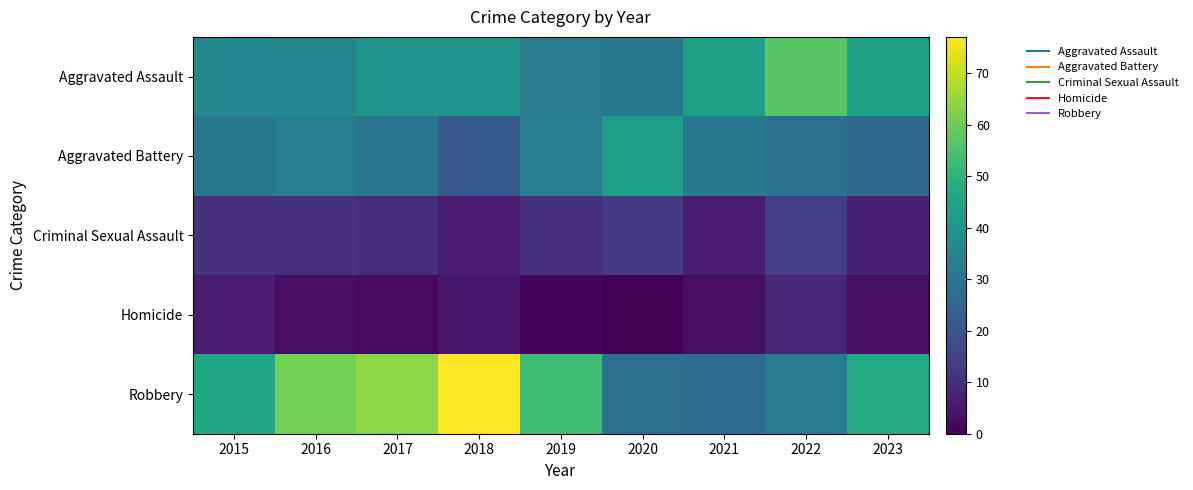

At how many categories does at least one series exceed 67?

1